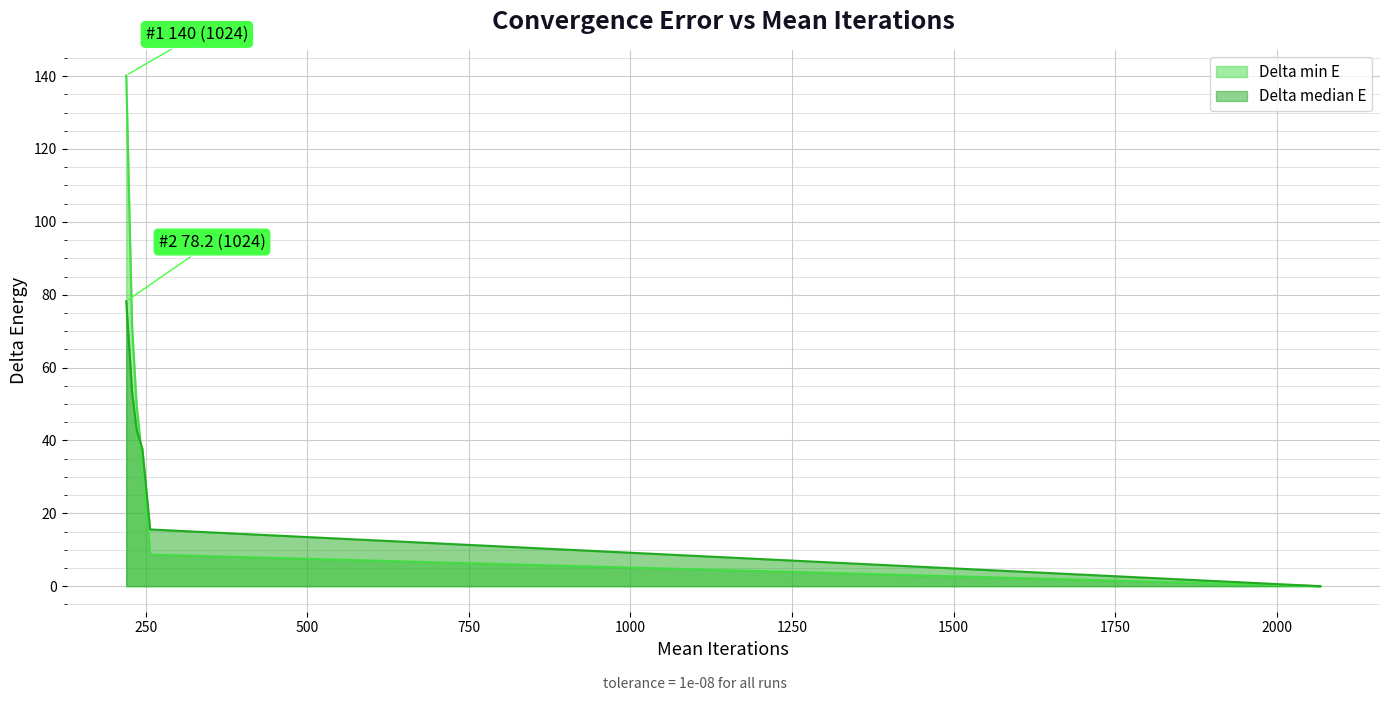

At 245, list the series in order from largest to smallest.

Delta median E, Delta min E